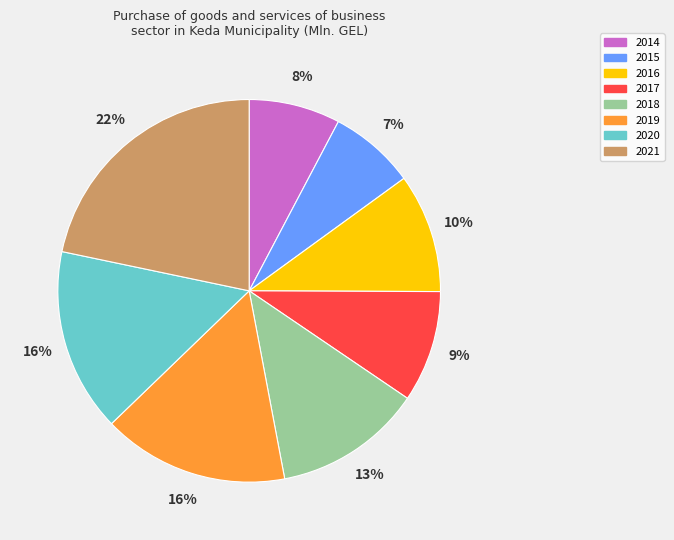

Is 2014 the majority of the pie?

No